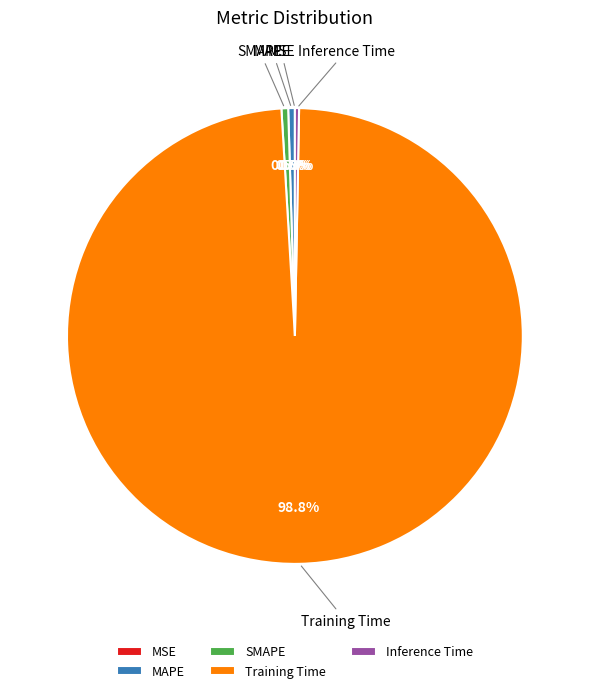

To the nearest percent, what is the average slice percentage?

20%